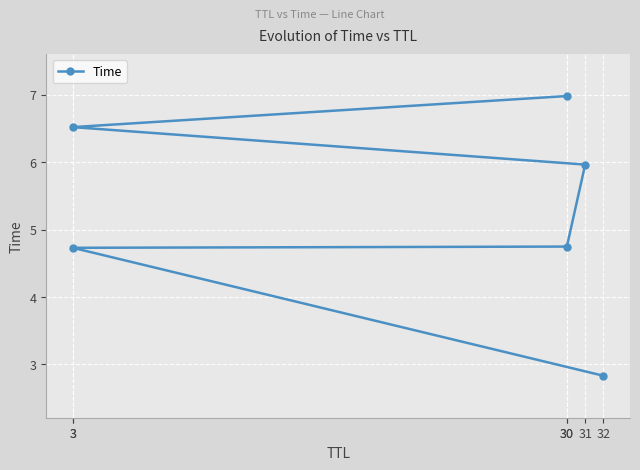

True or false: the data shows 4.7 at 3.

True